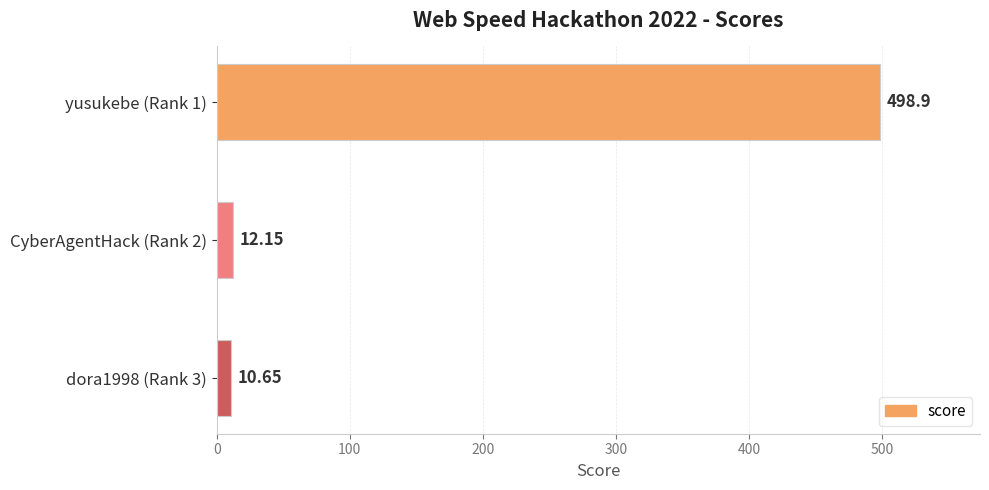

What is the average value?

173.9